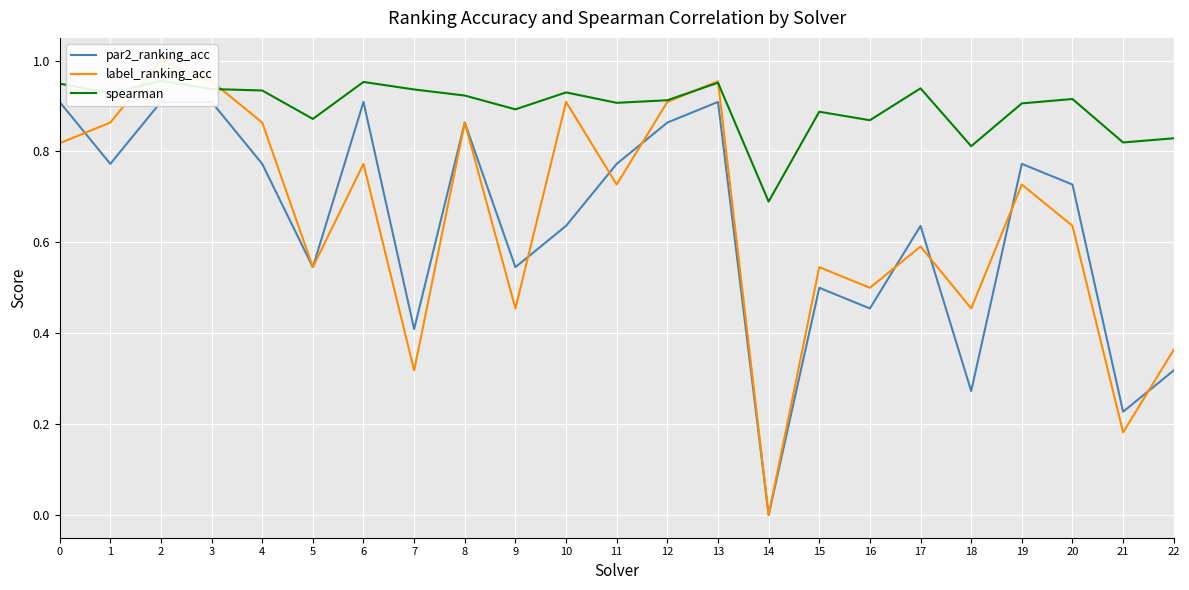

List the series in order of their peak value, highest first.

label_ranking_acc, spearman, par2_ranking_acc